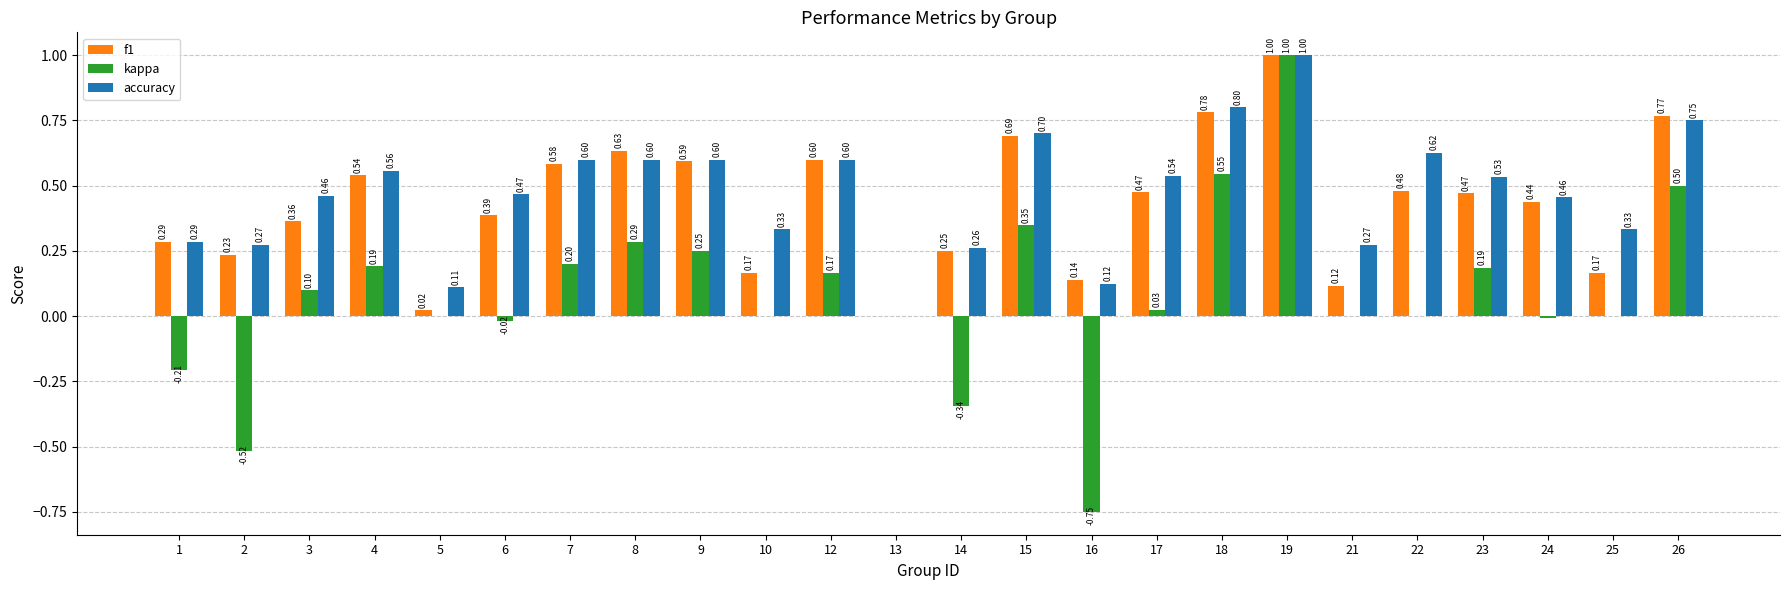

What are all the series names shown in the legend?

f1, kappa, accuracy